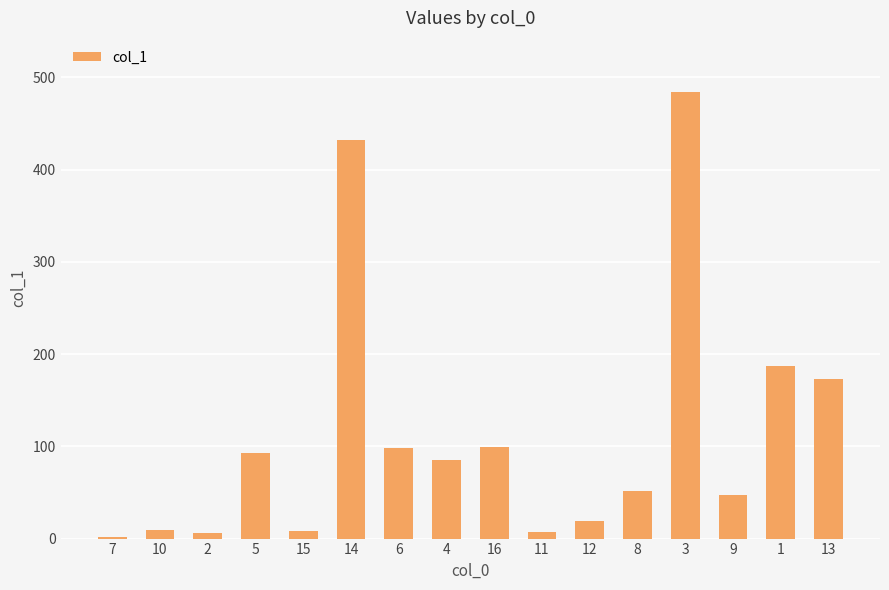

What is the greatest value displayed?

484.6